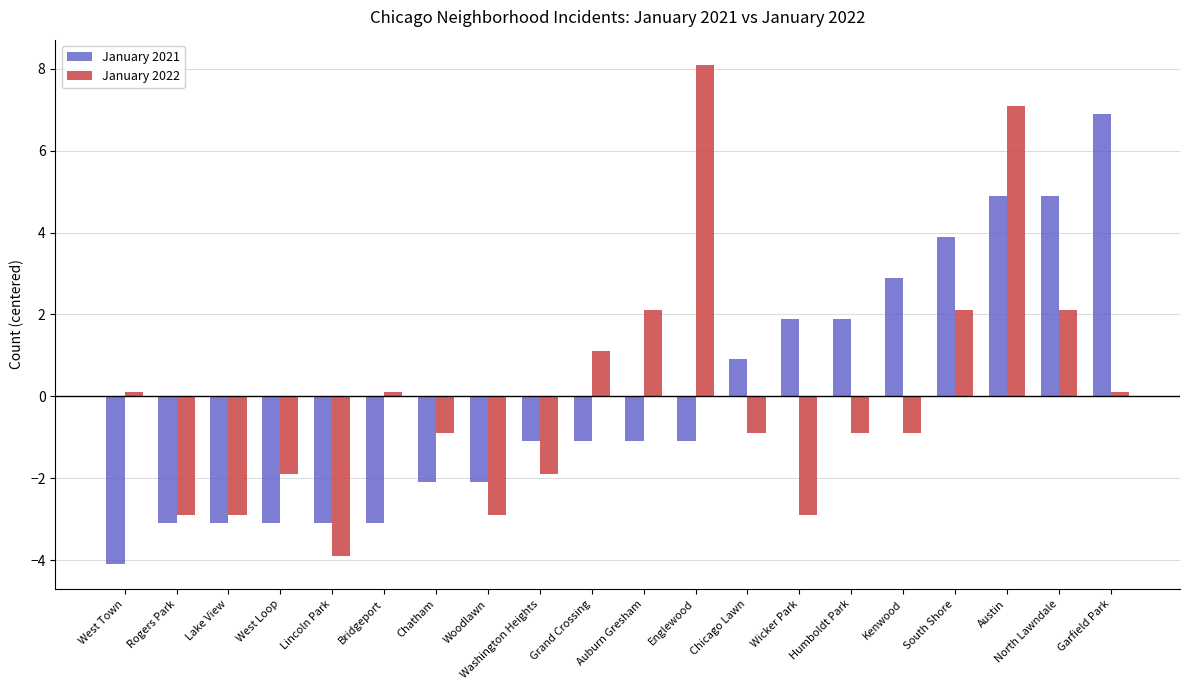

At North Lawndale, list the series in order from largest to smallest.

January 2021, January 2022